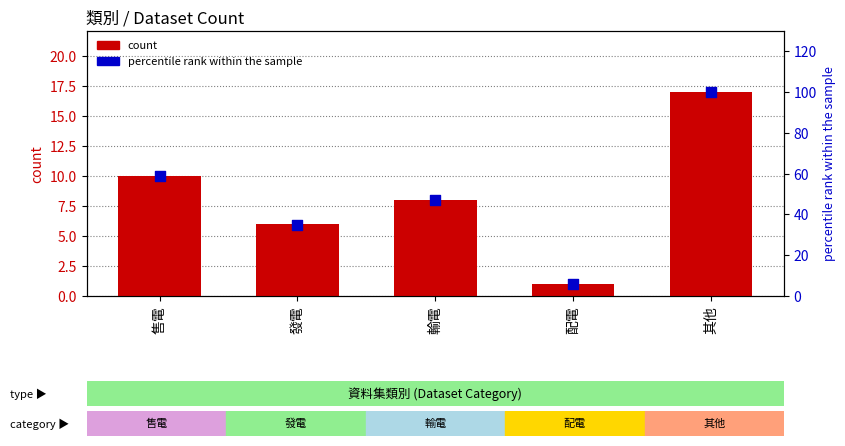

What is the total value across all series at 其他?

117